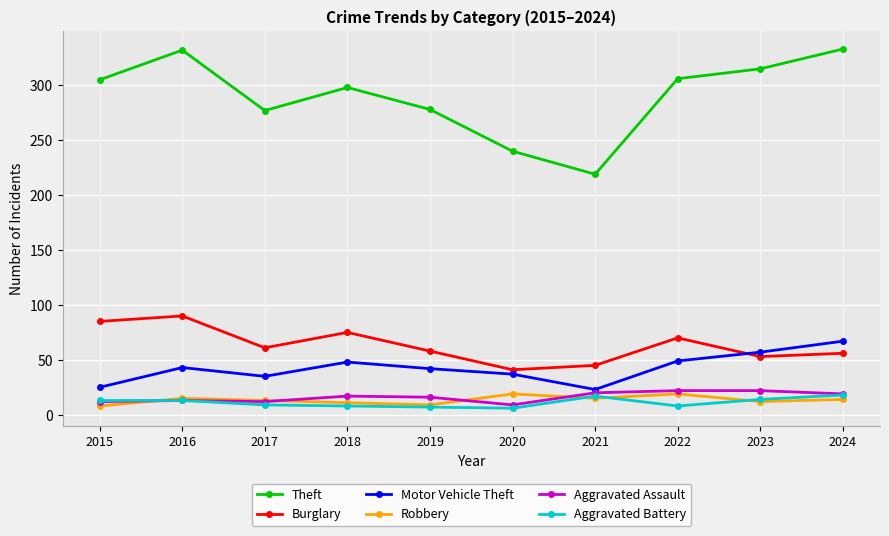

Count the number of data series in this chart.

6